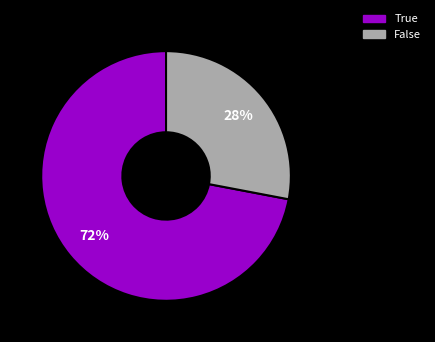

Approximately how many times larger is the value at True compared to False?

2.6